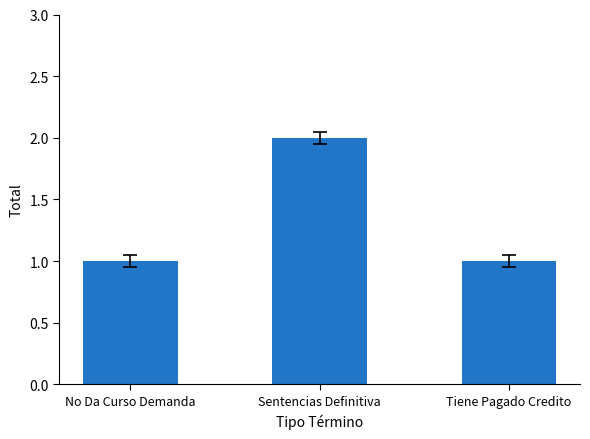

Reading left to right, transcribe all the data shown in this chart.

1	2	1